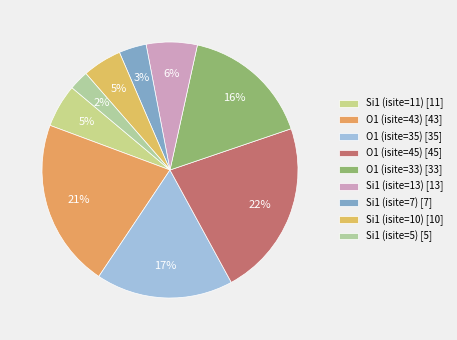

To the nearest percent, what percentage of the pie is O1 (isite=35)?

17%